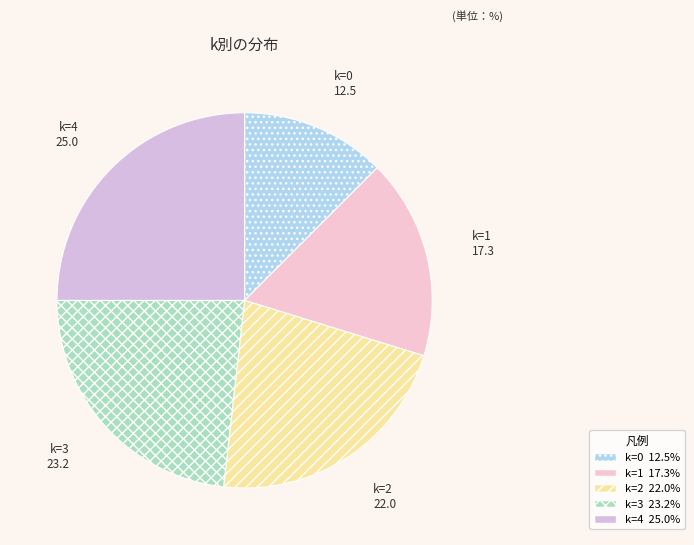

Which slice is the smallest?

k=0